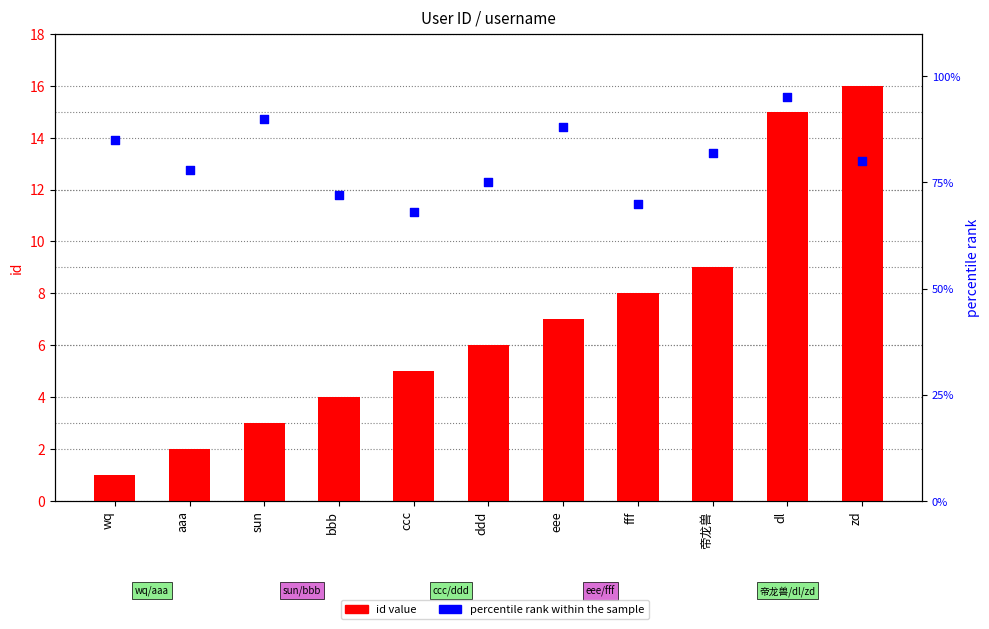

At how many categories does at least one series exceed 15?

11